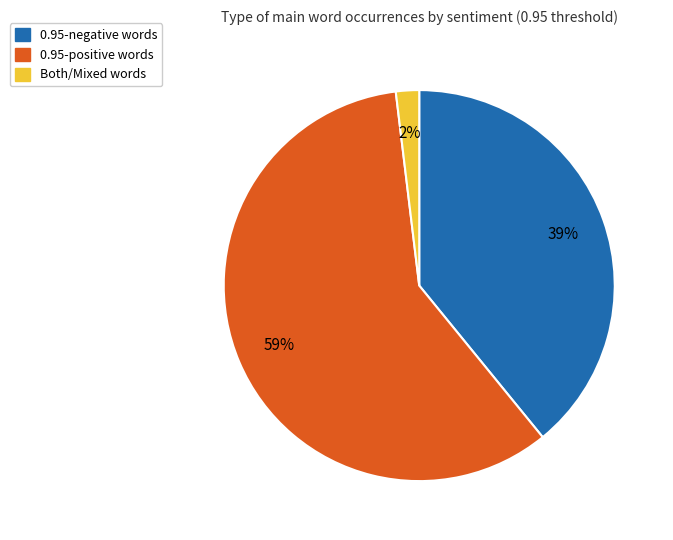

Does any single category account for the majority?

Yes